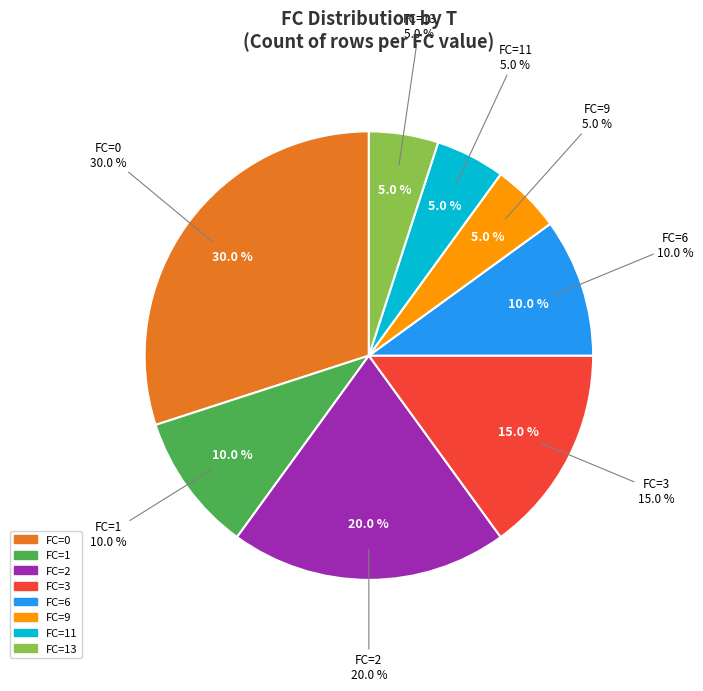

Combined, do T=13 and T=8 account for over 50%?

No